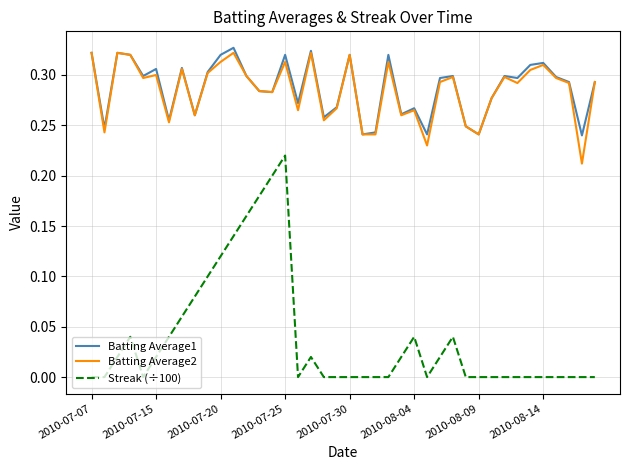

Count the Batting Average1 values in the range 0 to 1.

40